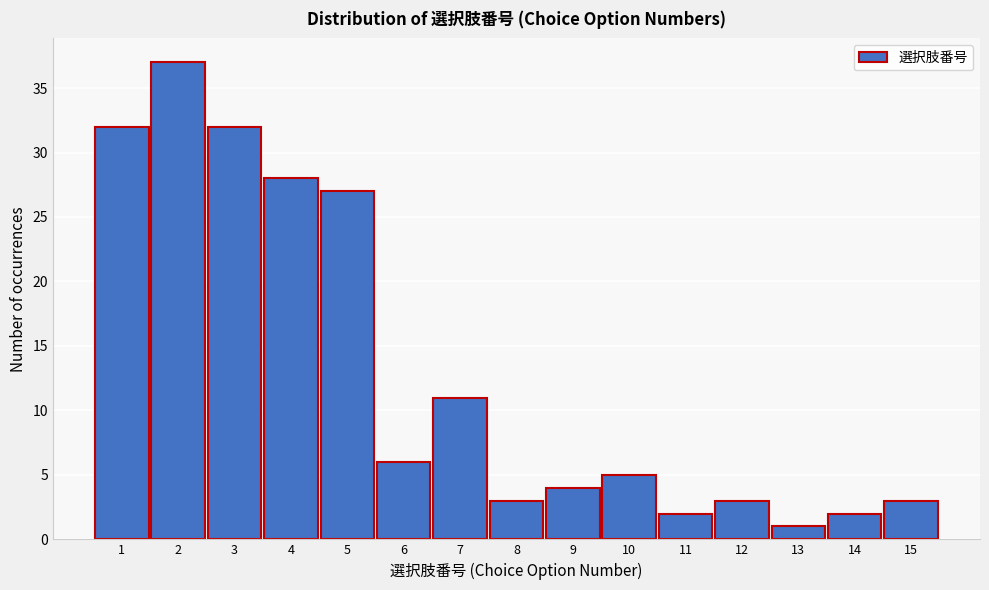

Reading left to right, extract all data points from this chart.

1=32	2=37	3=32	4=28	5=27	6=6	7=11	8=3	9=4	10=5	11=2	12=3	13=1	14=2	15=3